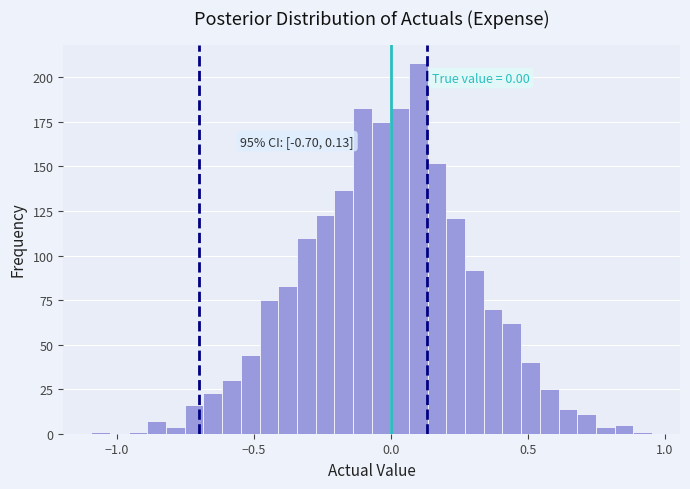

Around what value on the x-axis is the tallest bar? Give the approximate position of its centre, as read against the axis.

0.10